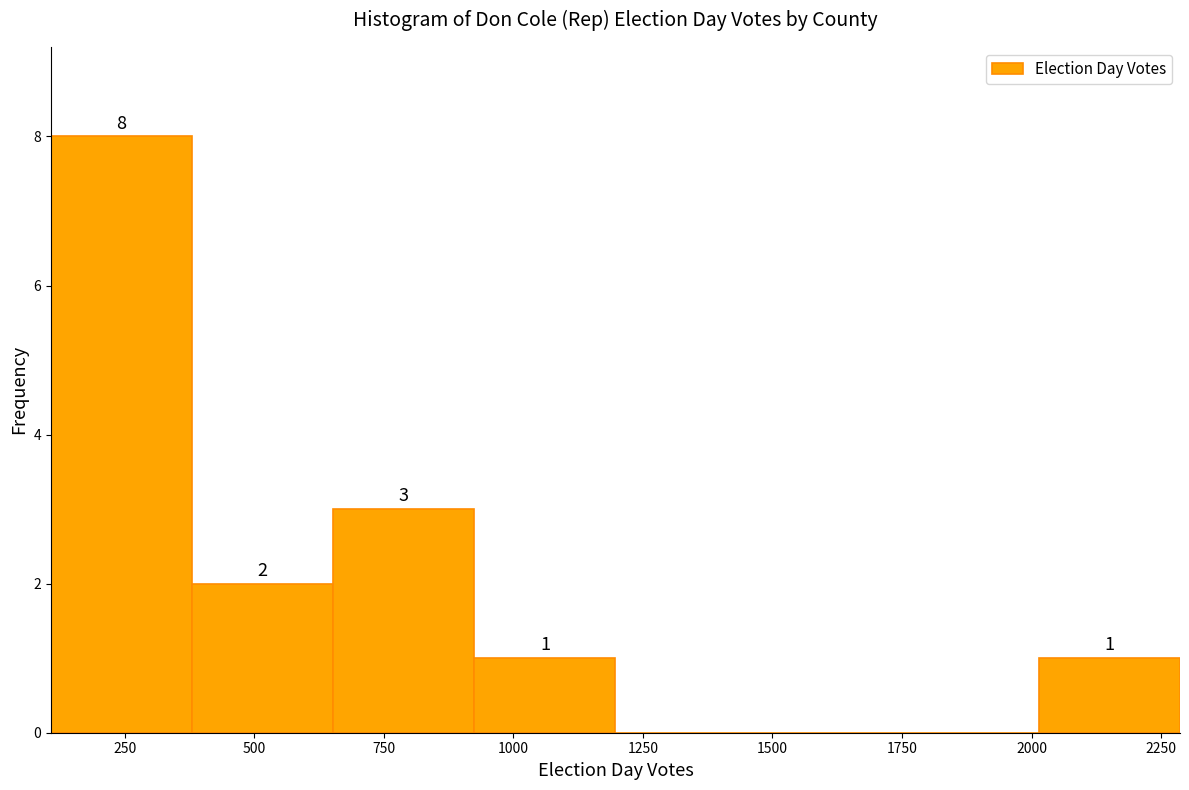

Over which range of the x-axis is the bar tallest?

100 to 400